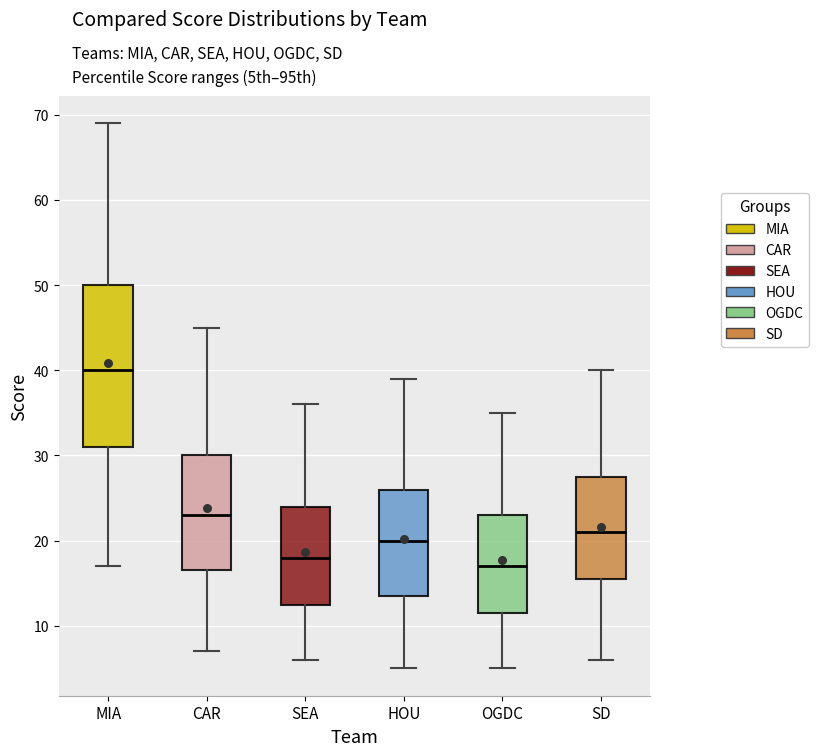

Which box has the highest median line?

MIA